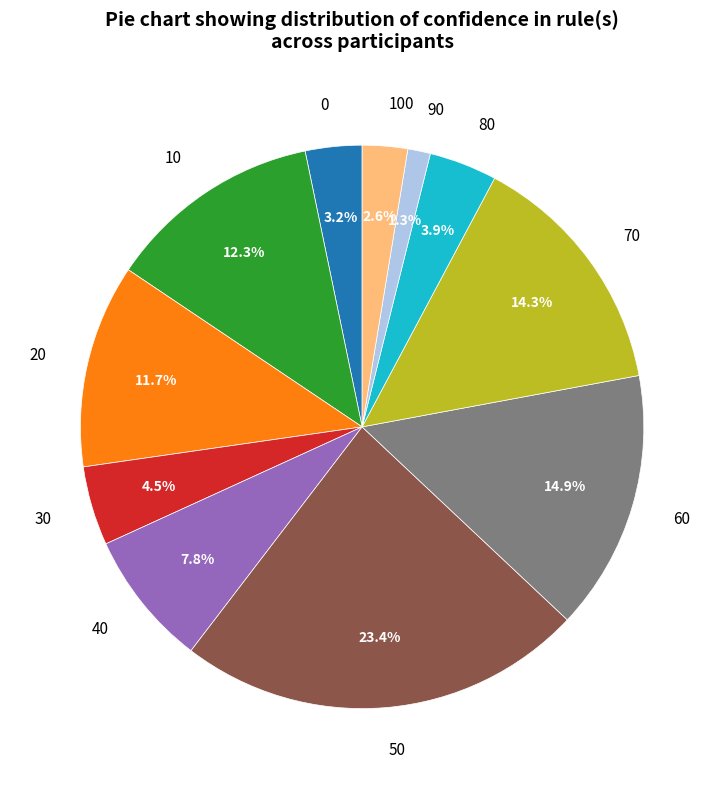

Combined, do 60 and 0 account for over 50%?

No